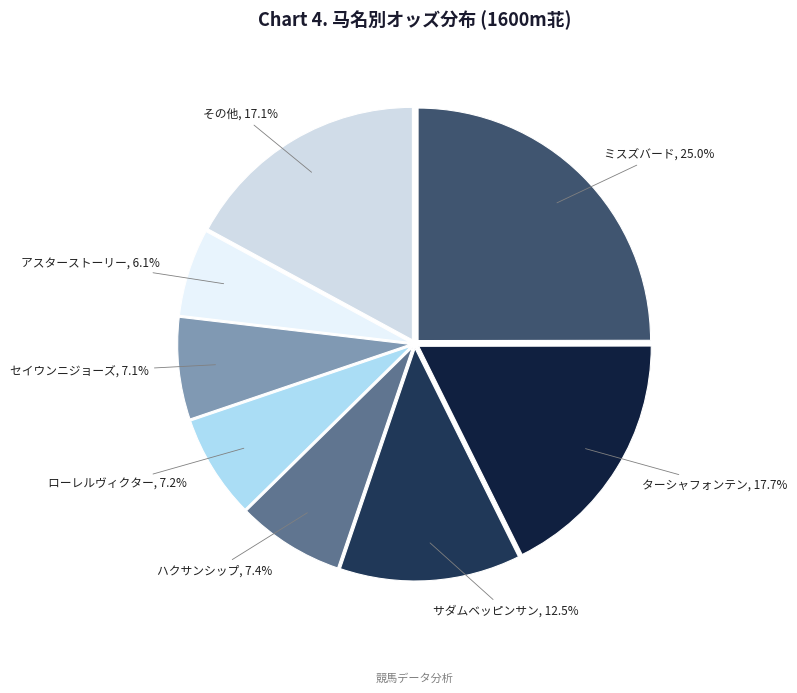

What is the largest slice in the pie chart?

ミスズバード